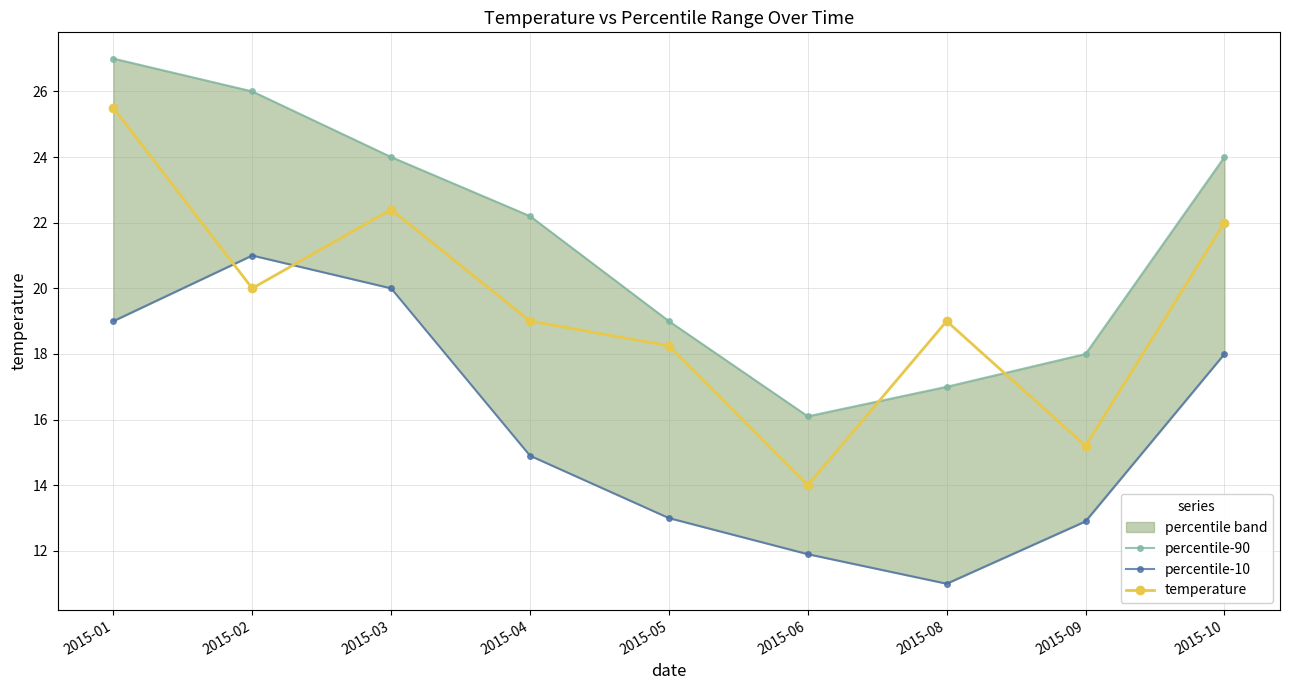

True or false: percentile-10 and percentile-90 intersect in this chart.

False